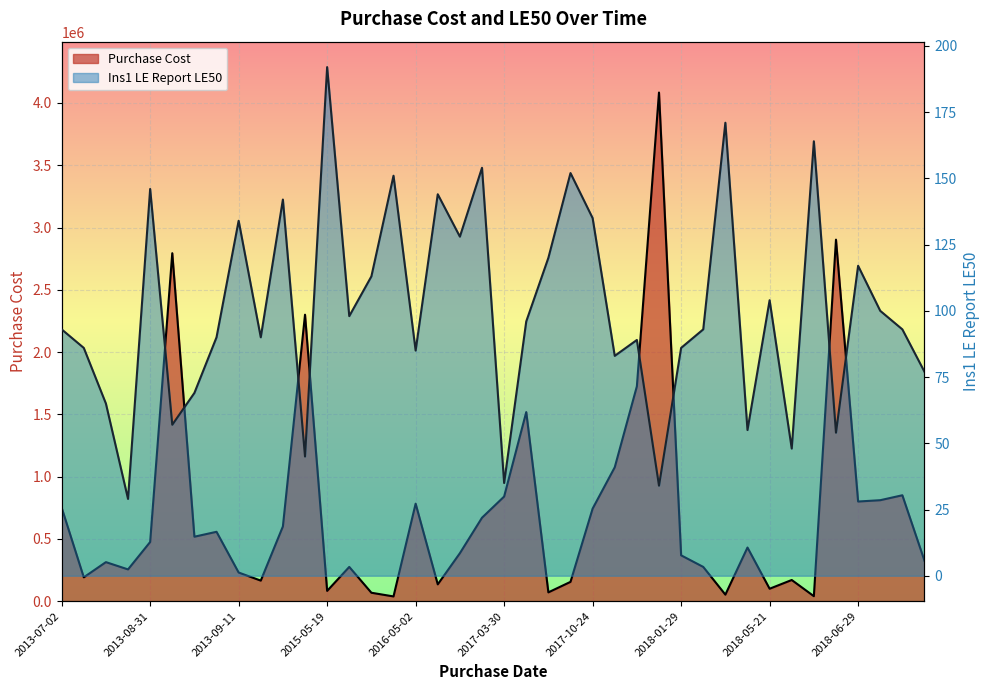

Is it true that Ins1 LE Report LE50 equals 25.9 at 2015-03-18?

False